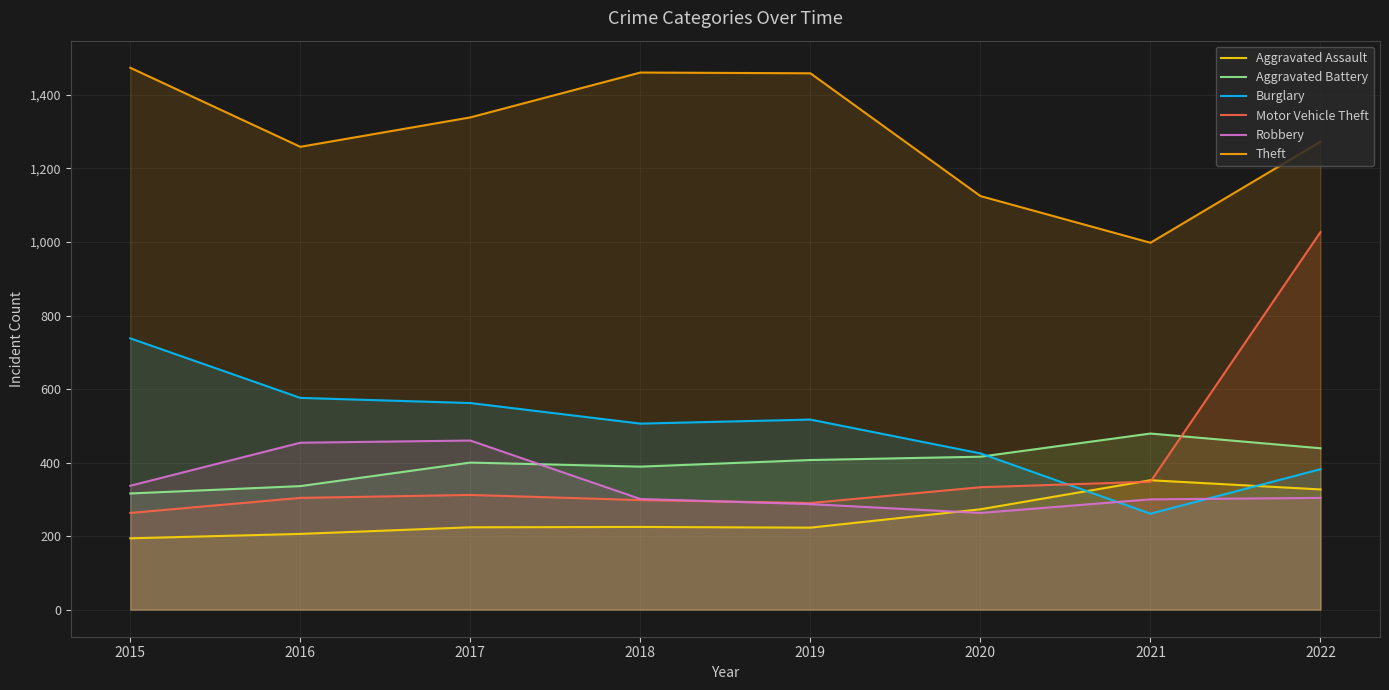

True or false: Aggravated Assault and Aggravated Battery cross at least once.

False